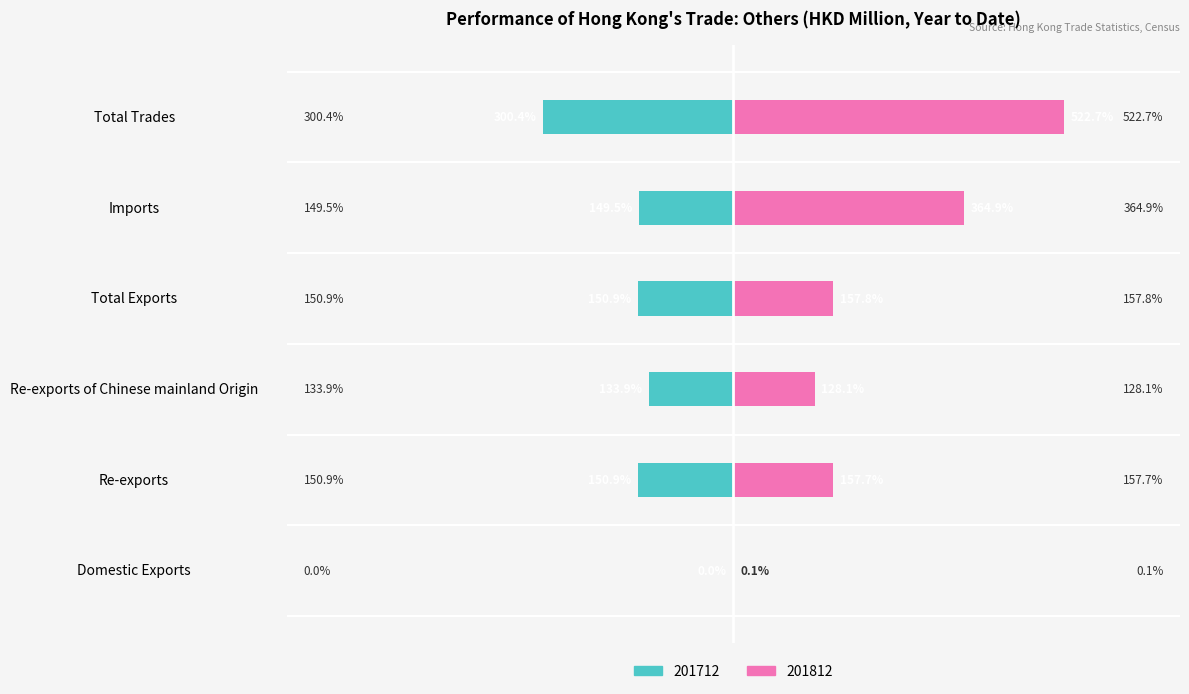

Count the number of categories in the chart.

6